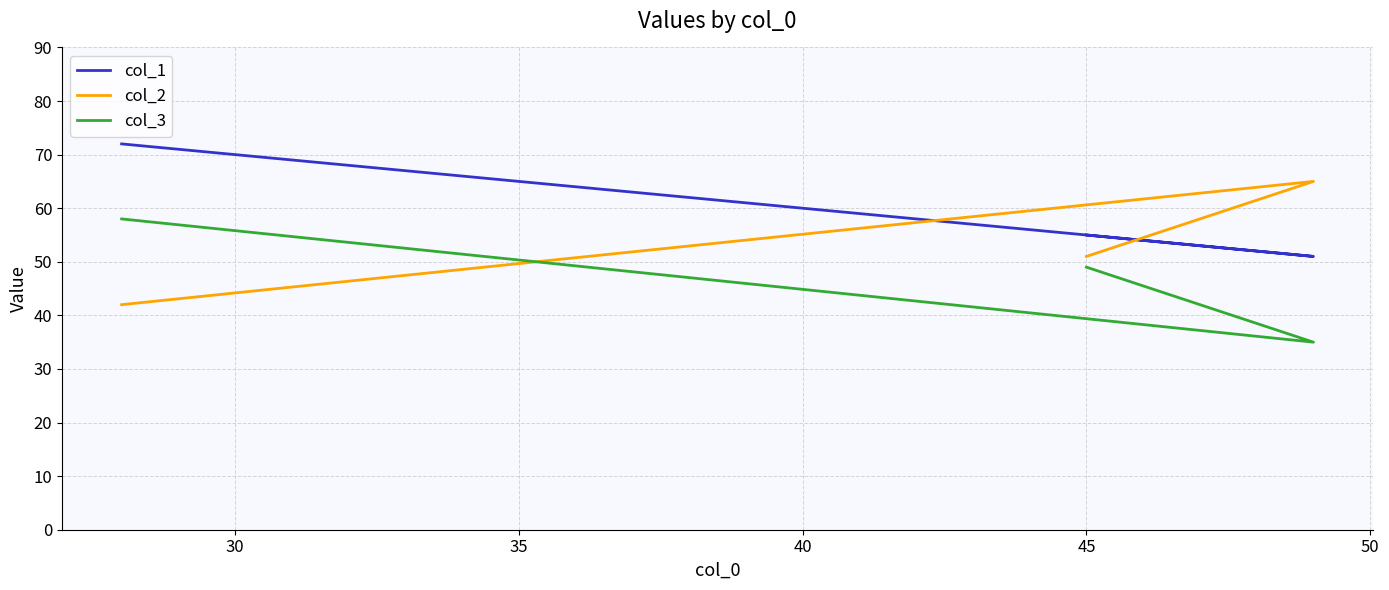

The value of col_3 at 45 is 49. True or false?

True